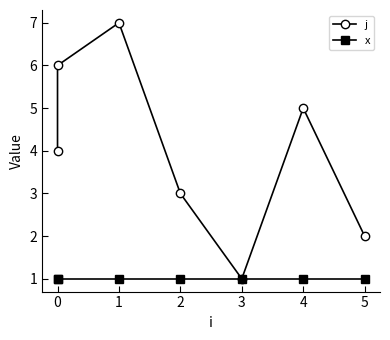

Does the chart display data point markers on the line(s)?

Yes